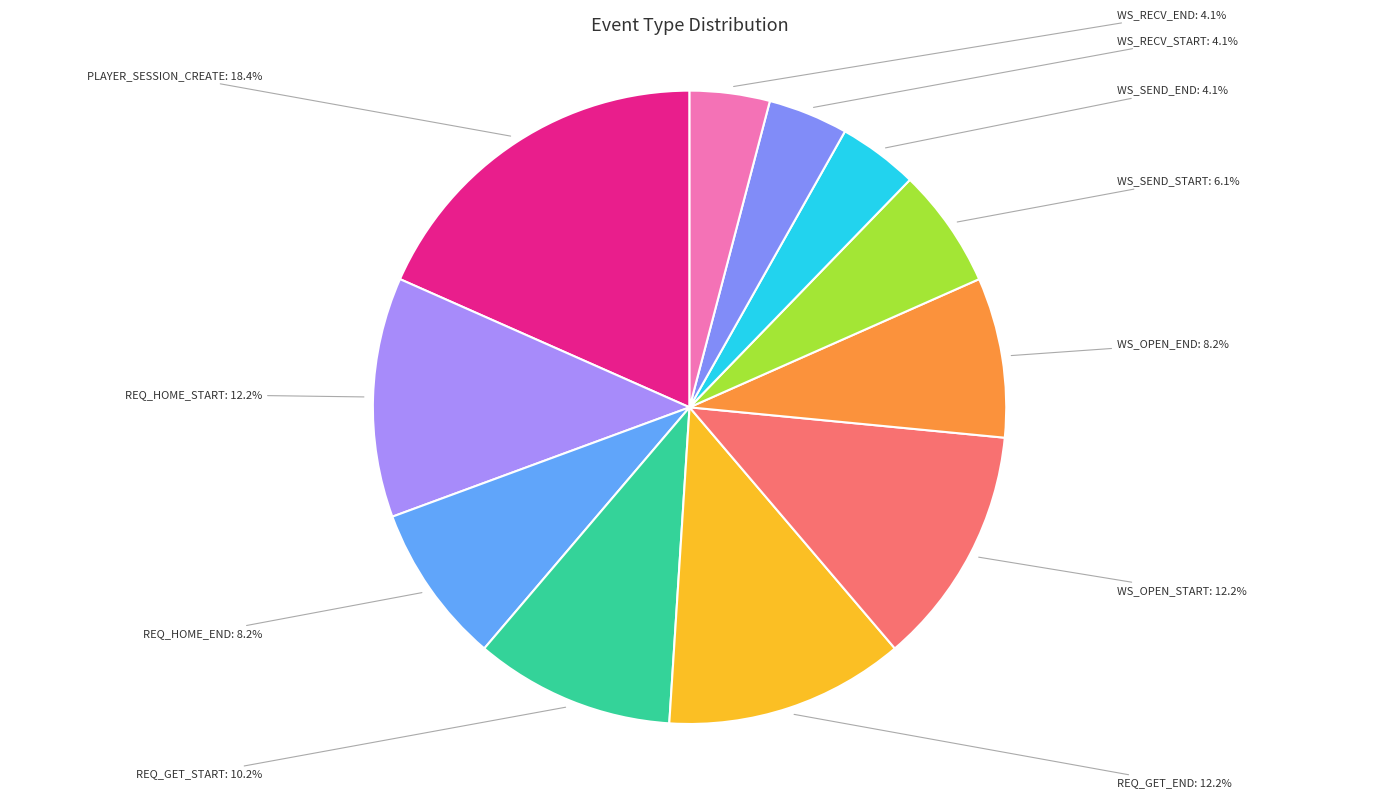

How many segments does this pie chart have?

11